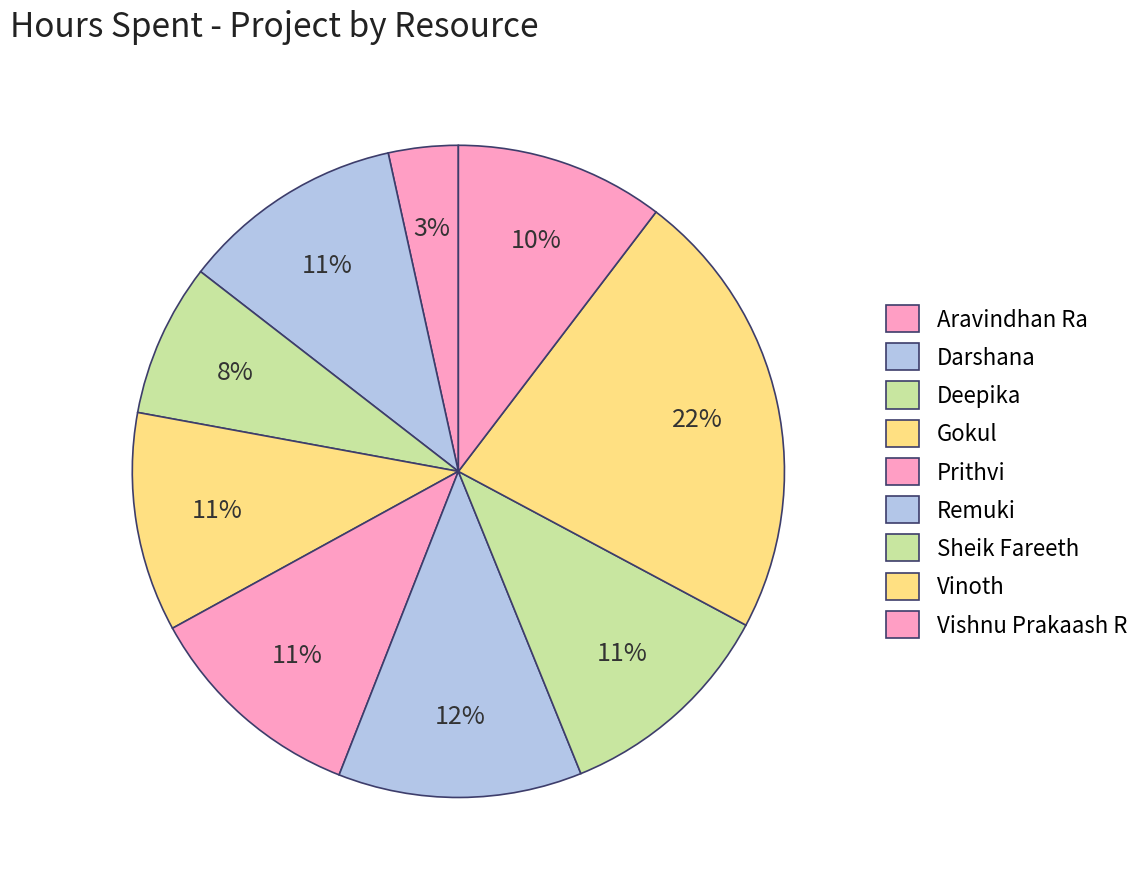

What is the largest slice in the pie chart?

Vinoth